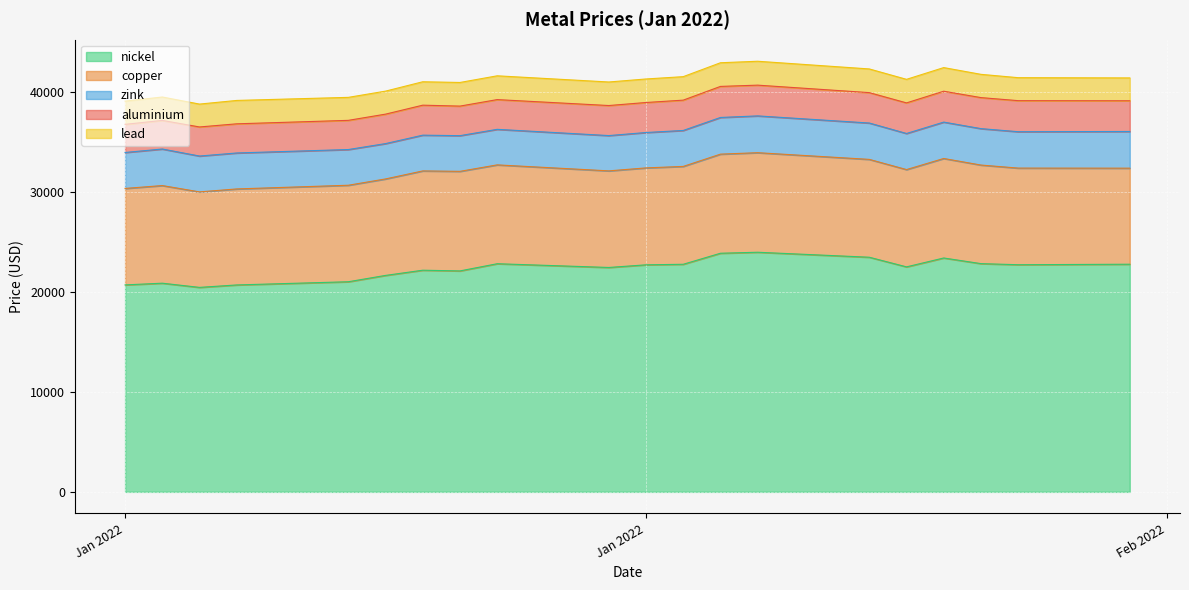

Reading left to right, what are all the values shown in this chart?

aluminium: 2815.5	2866.0	2912.5	2919.5	2923.0	2950.0	3003.0	2960.0	2977.5	3009.0	3006.0	3036.0	3109.5	3079.5	3044.5	3064.0	3093.0	3107.0	3110.0	3076.0
copper: 9660.0	9778.0	9565.0	9615.0	9665.0	9662.0	9945.0	9972.0	9900.0	9674.5	9707.0	9801.0	9925.0	9970.0	9800.0	9744.0	9965.0	9872.0	9678.0	9620.0
lead: 2327.0	2343.0	2291.0	2342.0	2303.0	2305.0	2344.5	2367.0	2383.0	2358.0	2357.0	2352.0	2370.0	2393.5	2372.0	2359.0	2366.0	2330.0	2302.0	2289.0
nickel: 20730.0	20900.0	20480.0	20725.0	21045.0	21680.0	22200.0	22130.0	22850.0	22475.0	22740.0	22795.0	23900.0	24000.0	23500.0	22535.0	23425.0	22860.0	22750.0	22800.0
zink: 3602.0	3660.0	3590.0	3602.5	3576.5	3540.0	3582.0	3575.0	3560.0	3535.0	3544.0	3602.0	3674.0	3686.0	3642.0	3615.0	3645.0	3649.0	3644.0	3675.0